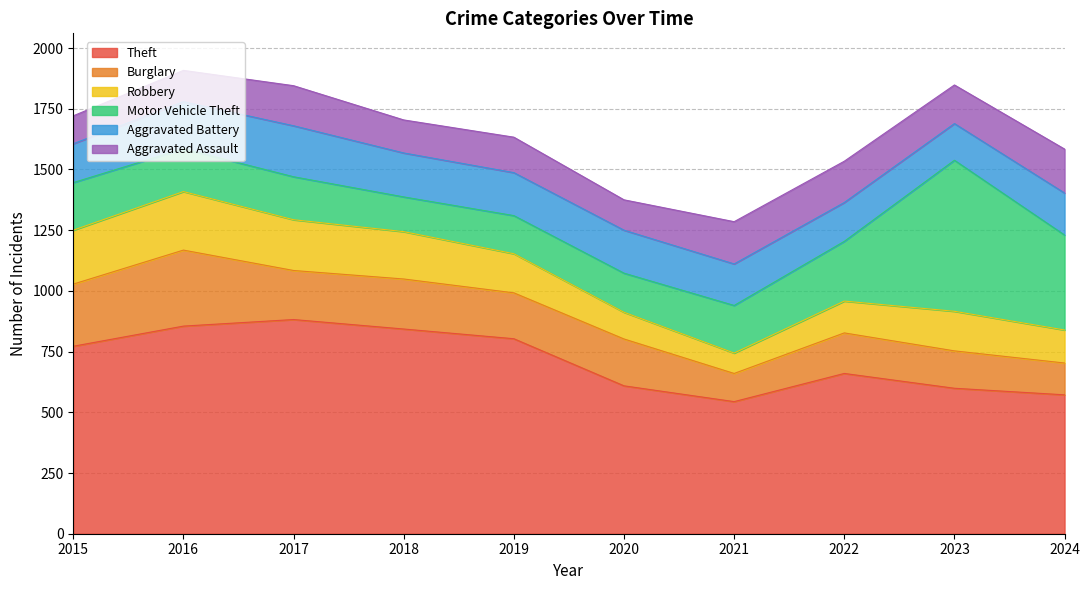

The value of Robbery at 2016 is 241. True or false?

True